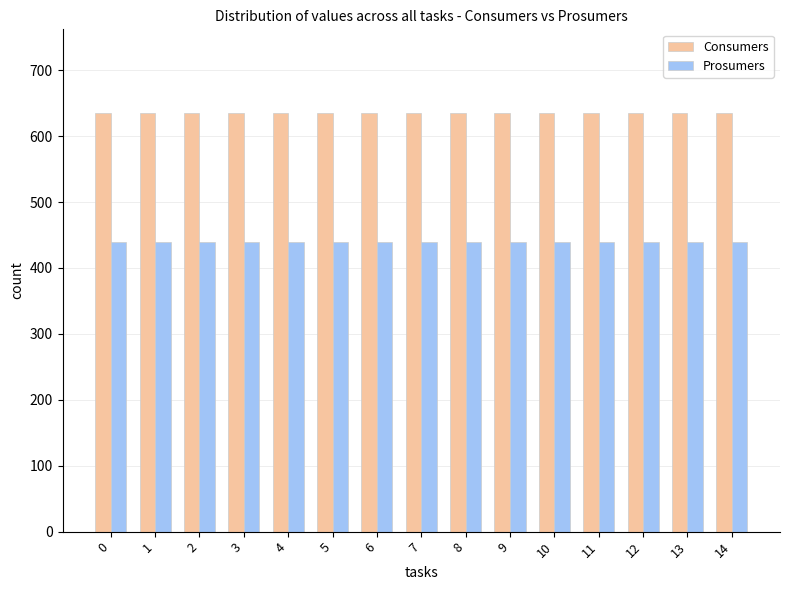

What is the smallest value displayed?

440